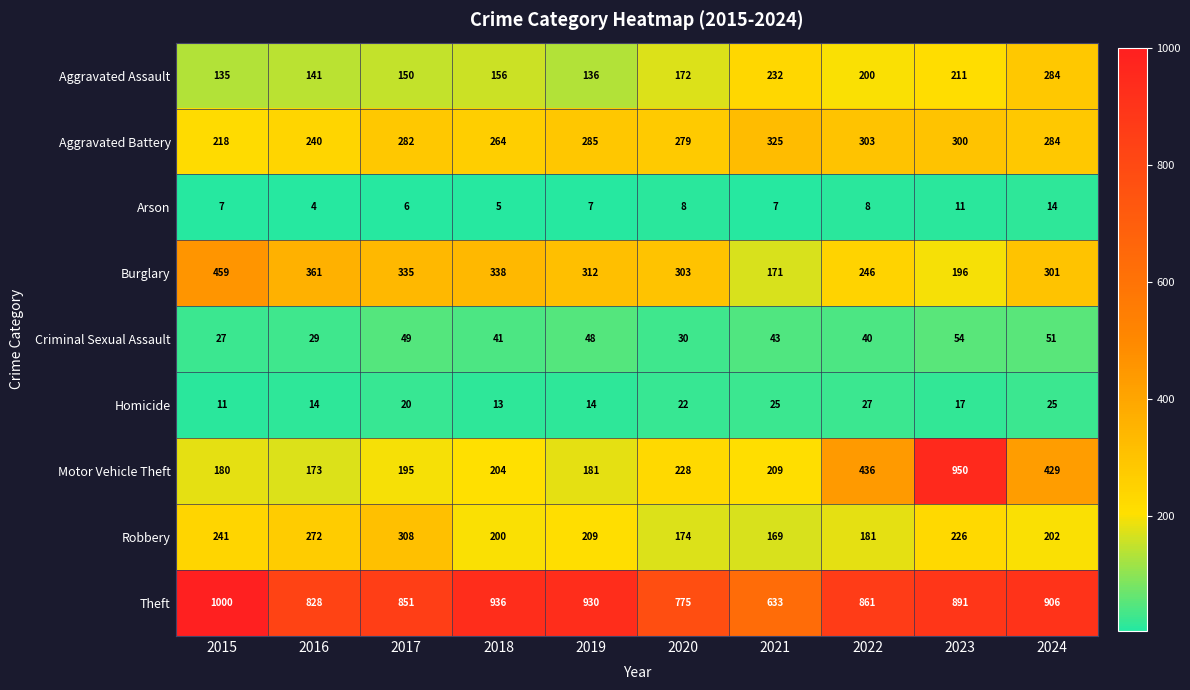

The Robbery series shows 405 at 2016. True or false?

False